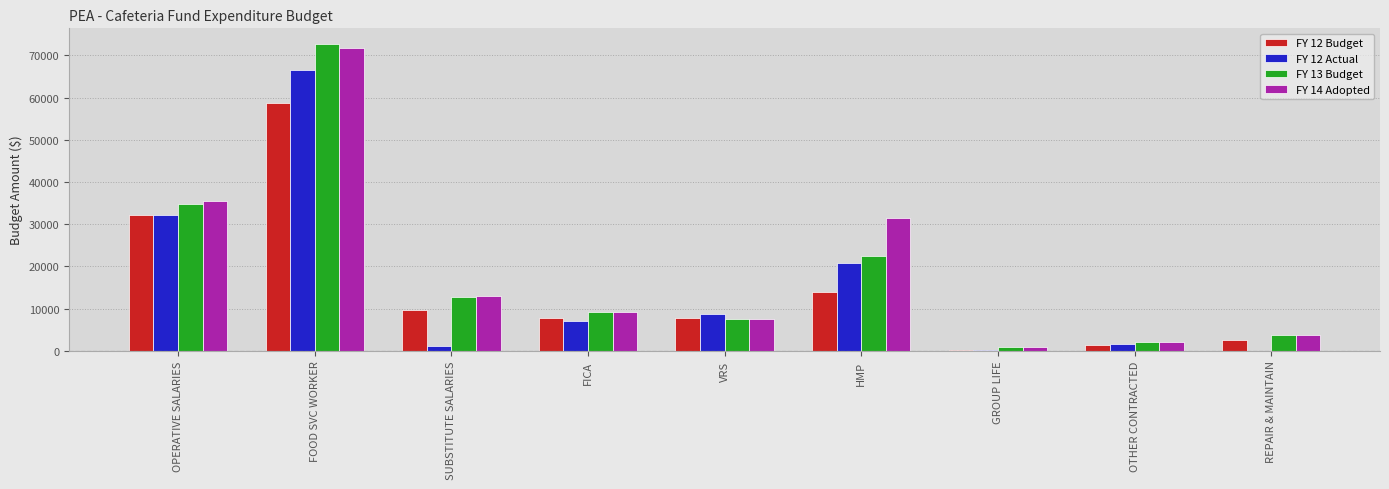

At which category is the sum across all series the highest?

FOOD SVC WORKER